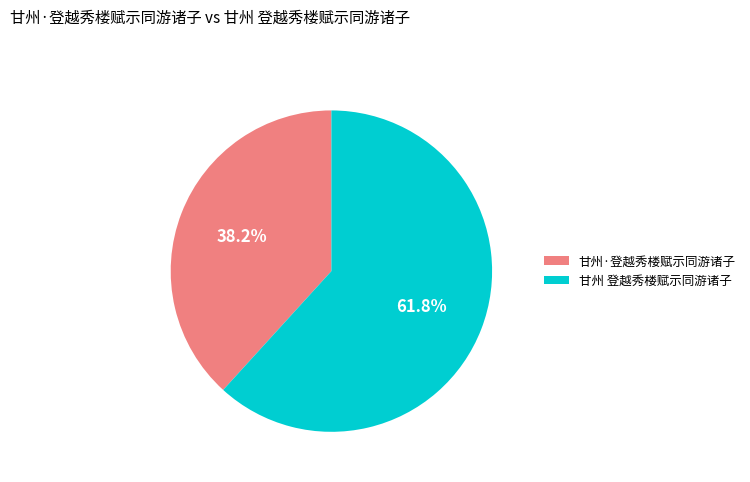

How much of the chart is everything except 甘州 登越秀楼赋示同游诸子?

38.2%